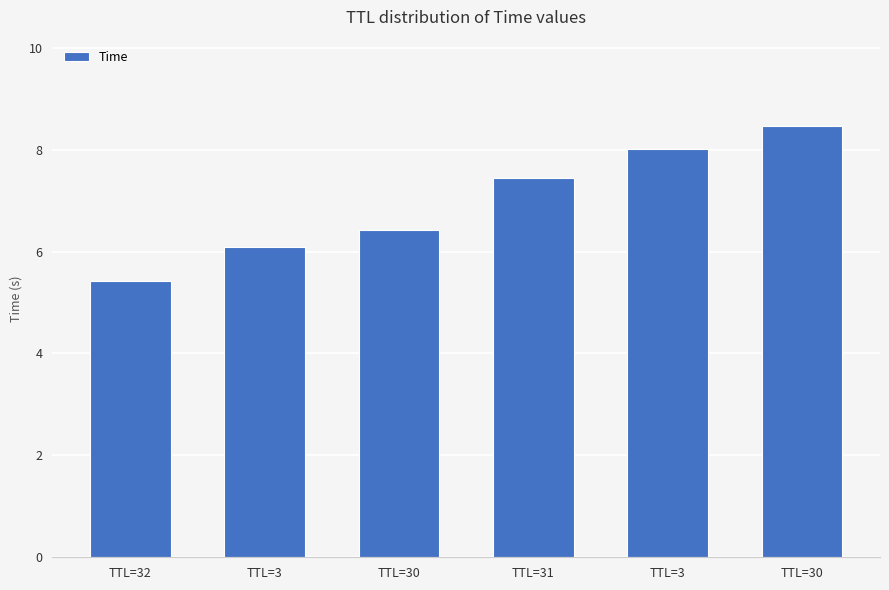

What is the difference between the second highest and second lowest values?

1.9